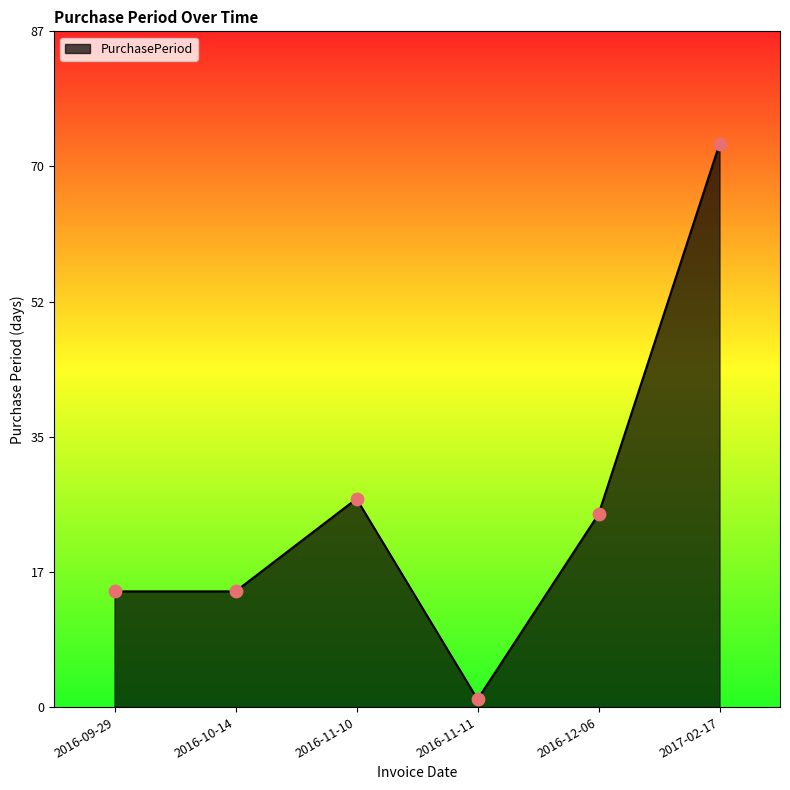

What is the ratio of the value at 2016-12-06 to the value at 2016-09-29?

1.7